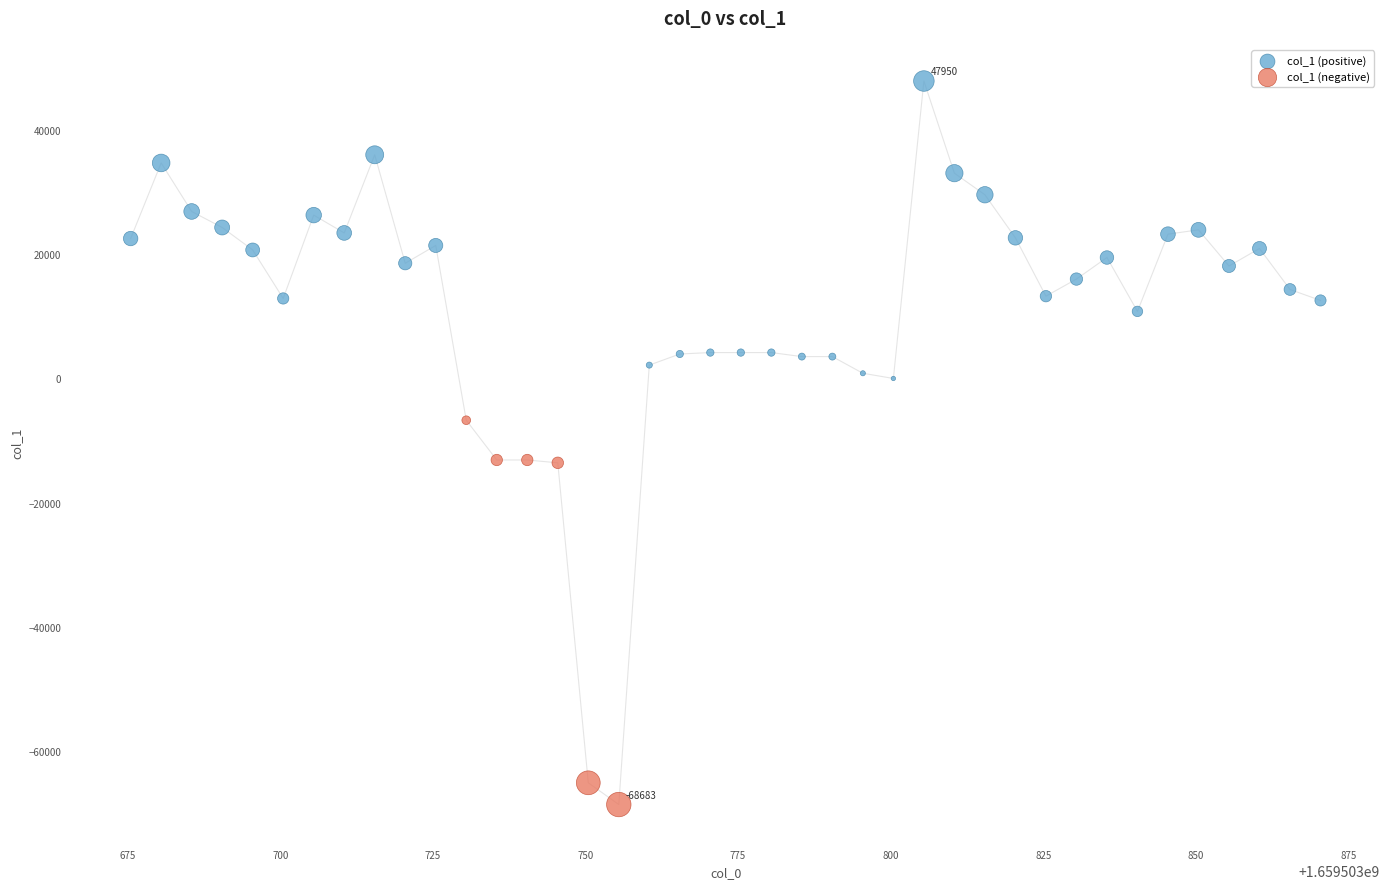

Which series contains the highest Y value?

col_1 (positive)